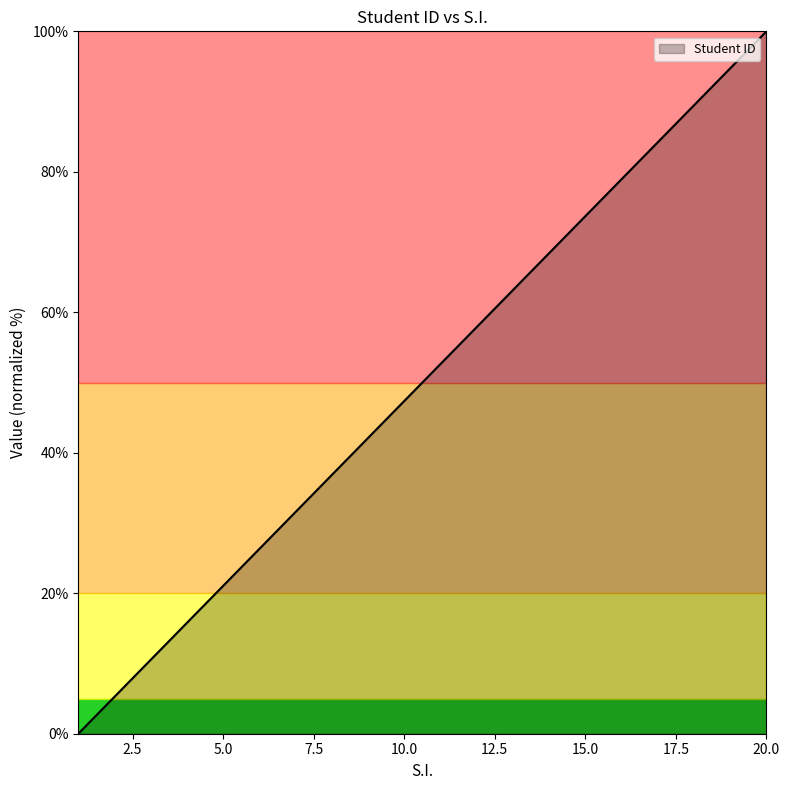

What is the maximum value shown in the chart?

100.0